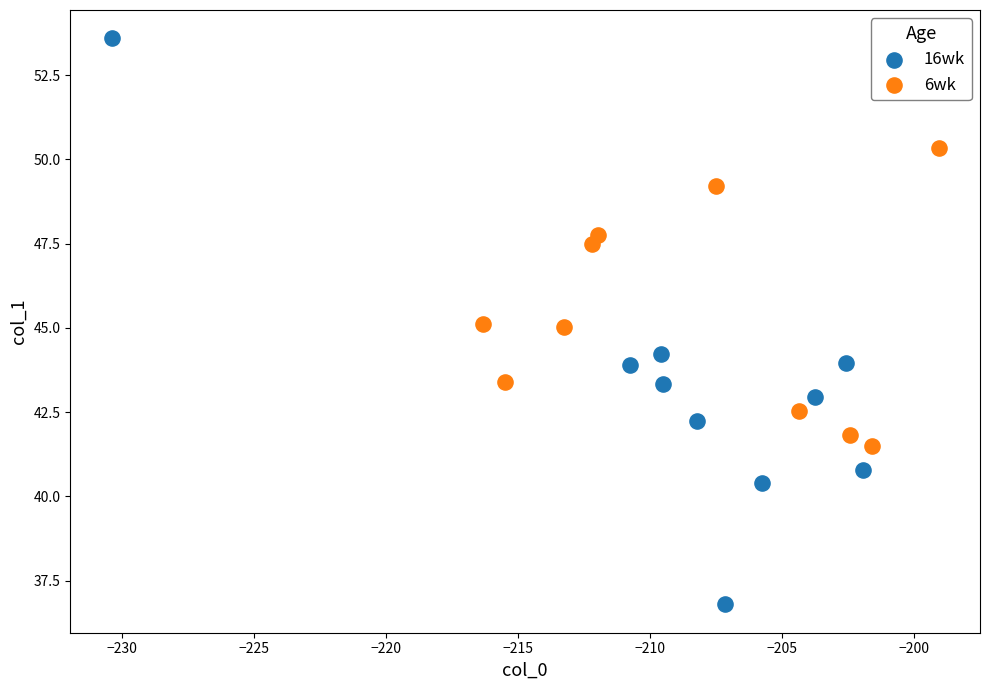

What are all the series names shown in the legend?

16wk, 6wk